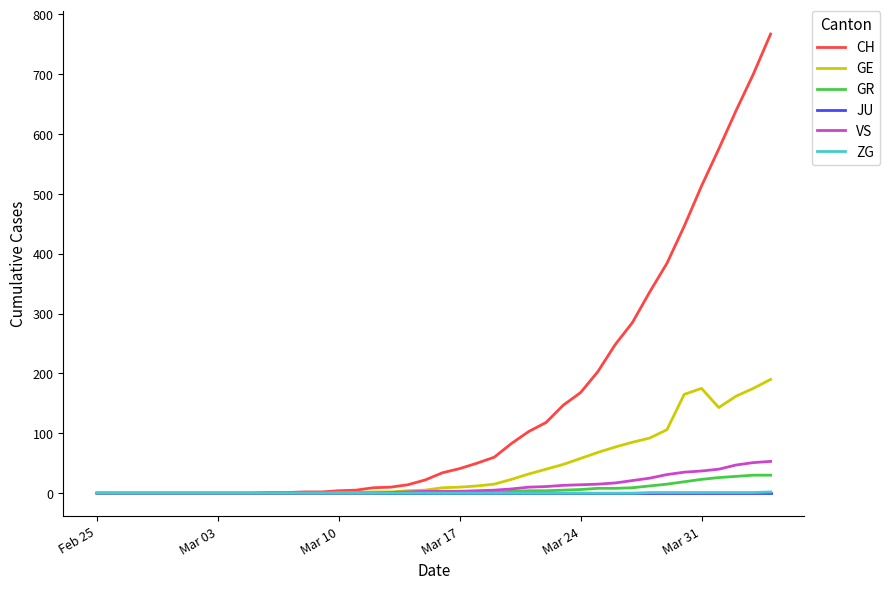

Which series has the largest total across all categories?

CH